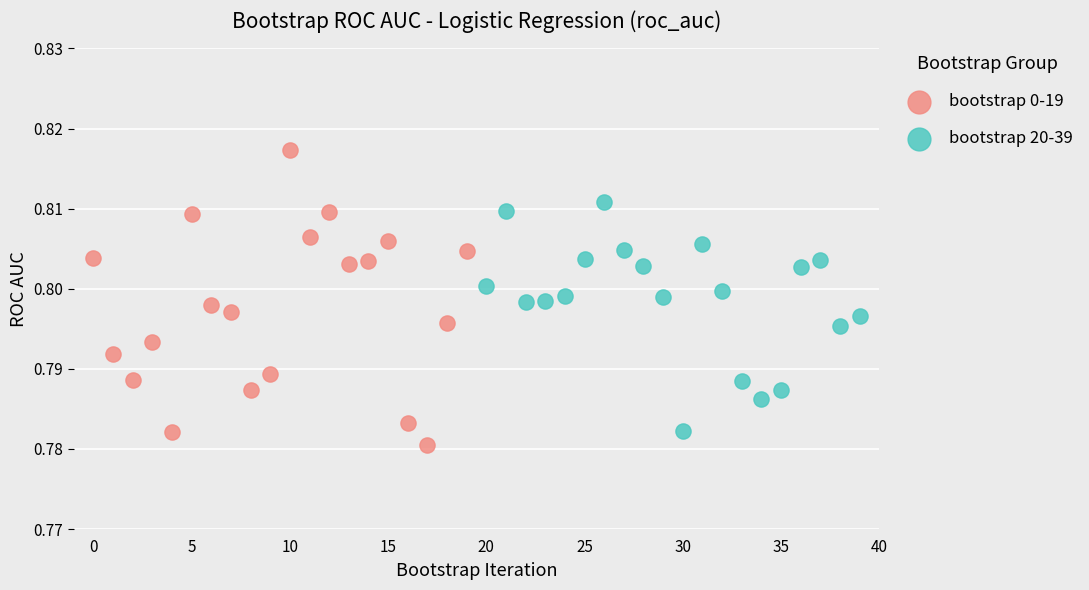

Which series has the largest Y range (max minus min)?

bootstrap 0-19